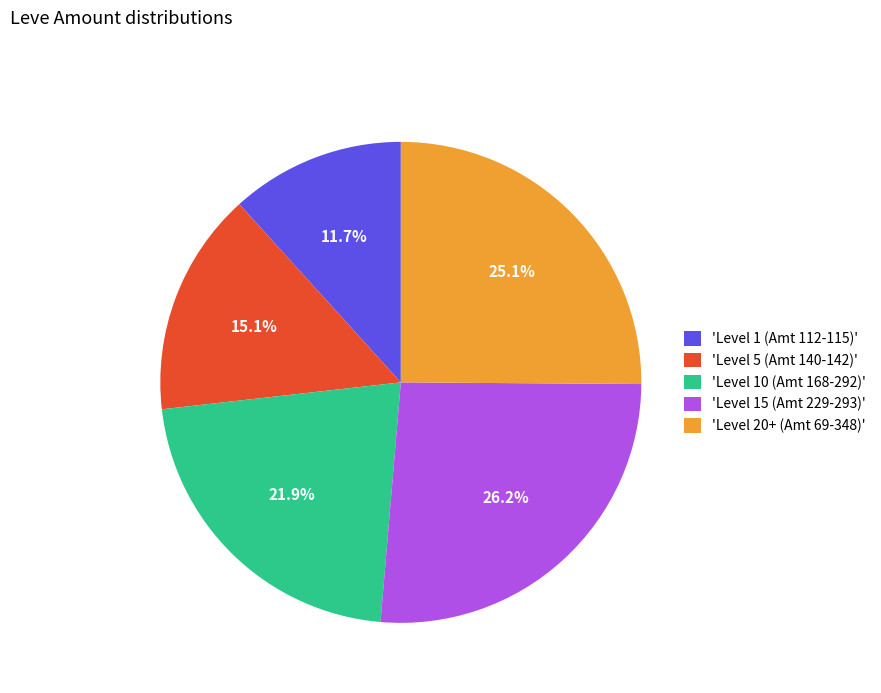

Combined, do 'Level 15 (Amt 229-293)' and 'Level 10 (Amt 168-292)' account for over 50%?

No